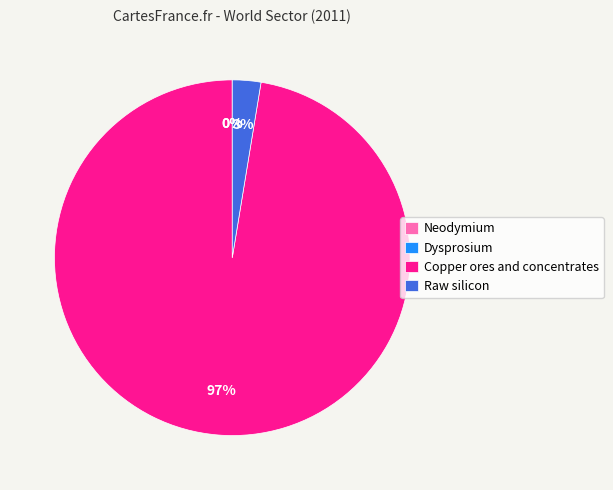

What is the largest slice in the pie chart?

Copper ores and concentrates